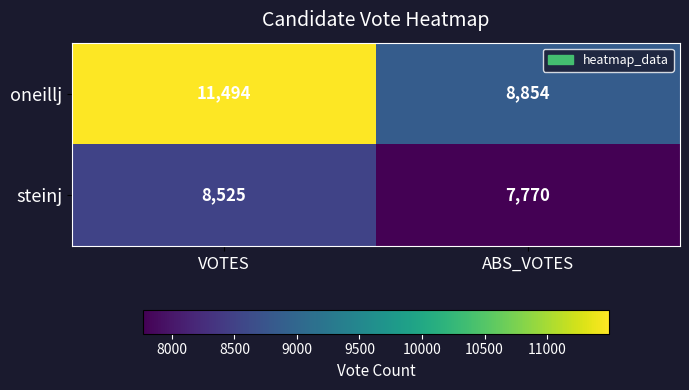

Rank the series at ABS_VOTES from lowest to highest value.

steinj, oneillj